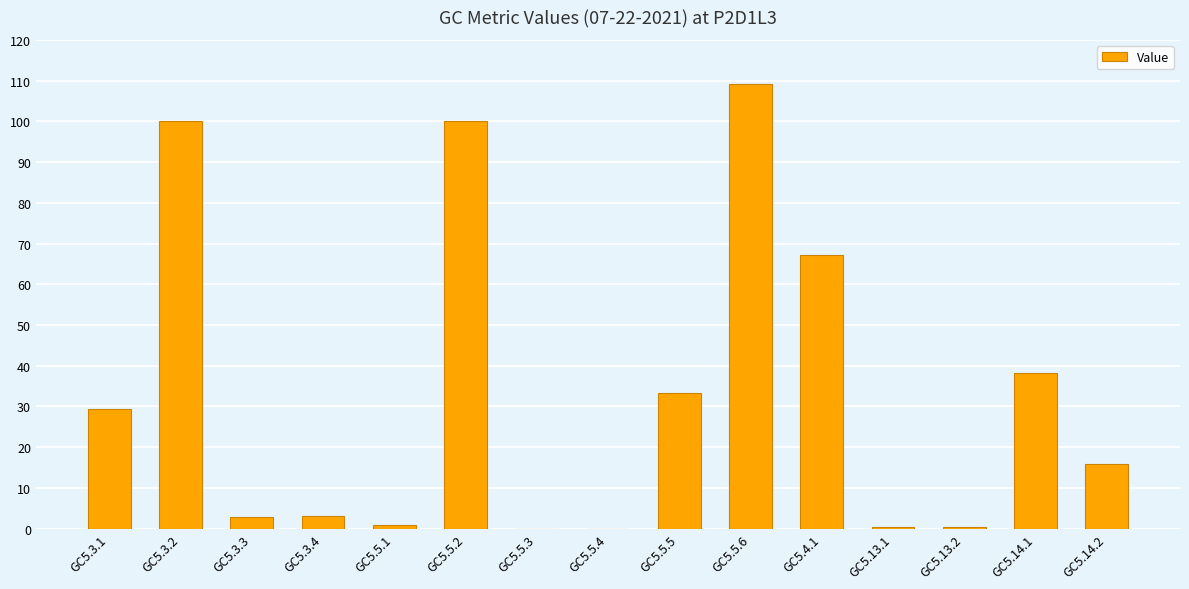

How many data points are above 15?

8